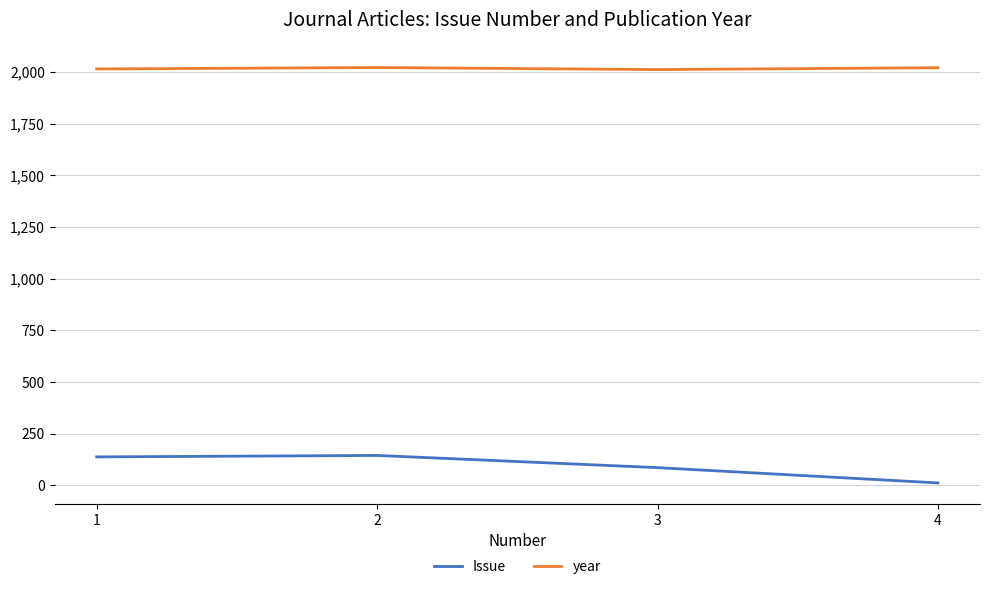

Rank the series at 4 from lowest to highest value.

Issue, year